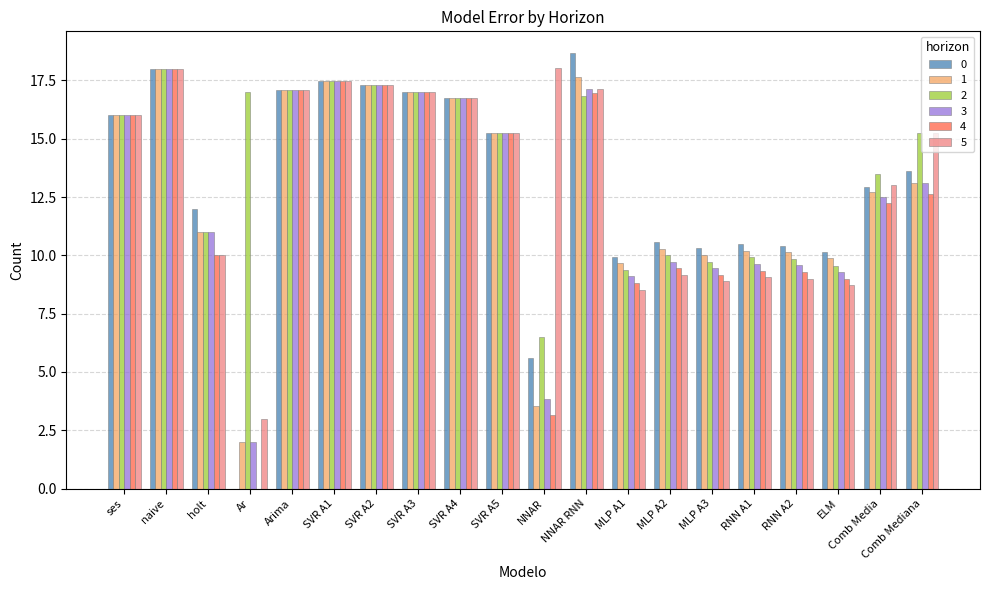

How many values in the 2 series exceed 15?

11